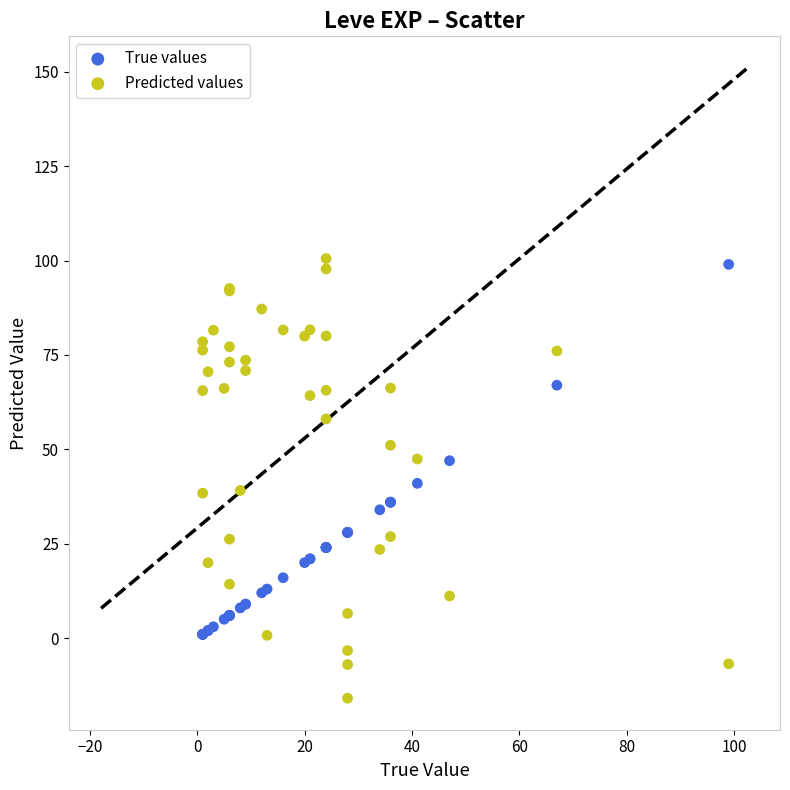

Which series has the widest spread of Y values?

Predicted values